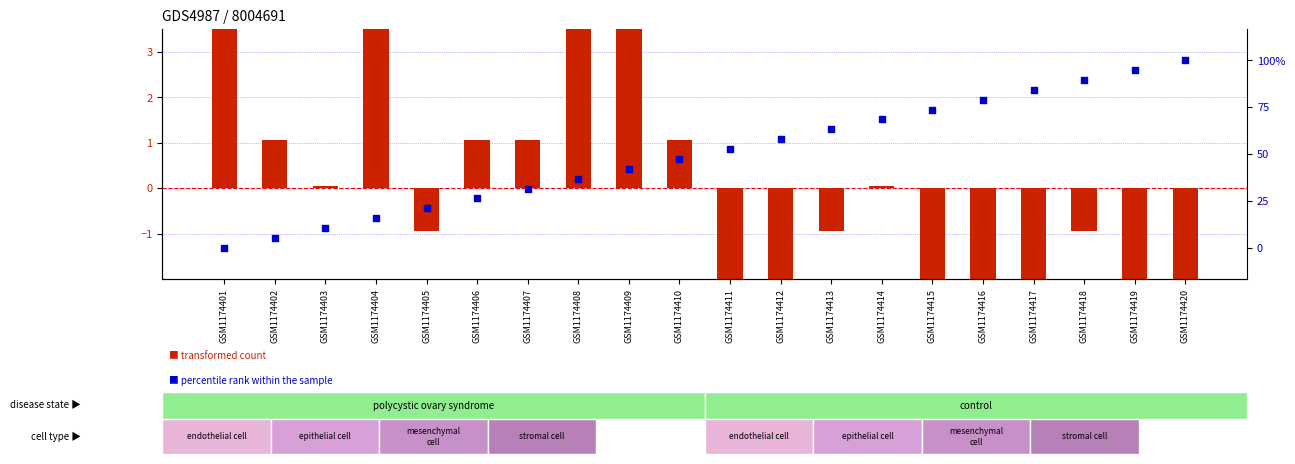

Which series reaches the minimum Y coordinate?

transformed count